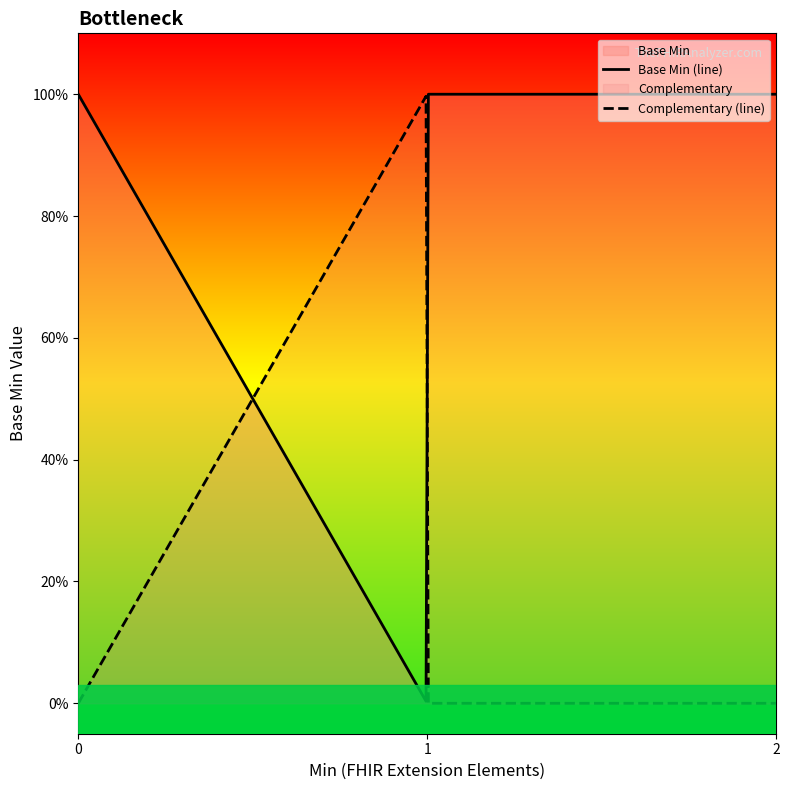

What is the greatest value displayed?

1